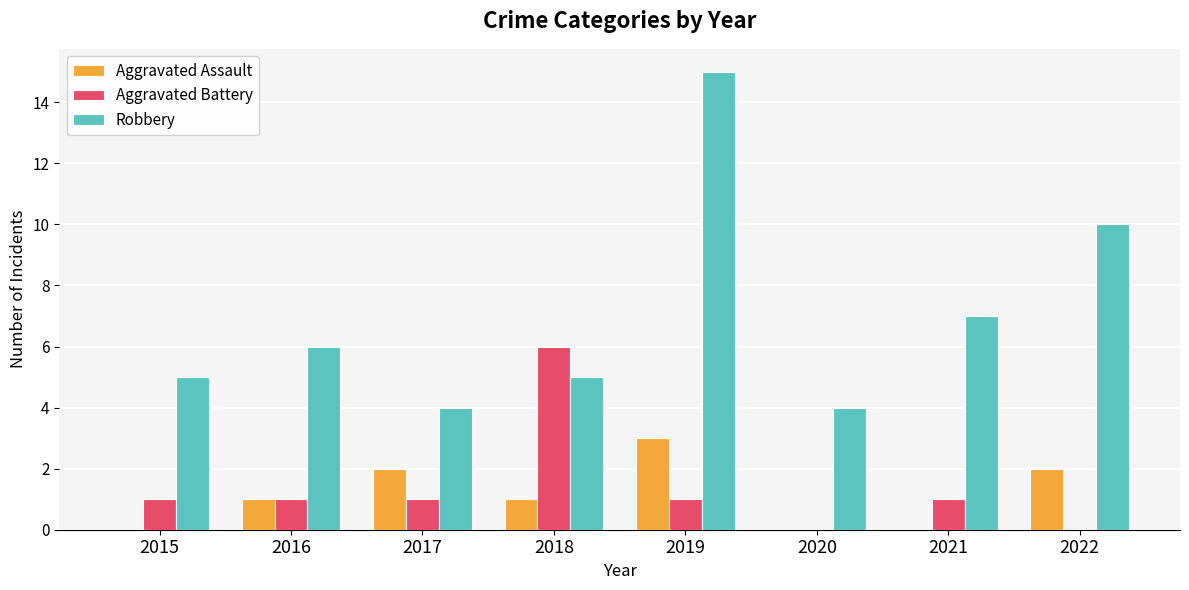

What is the average value of the Aggravated Battery series?

1